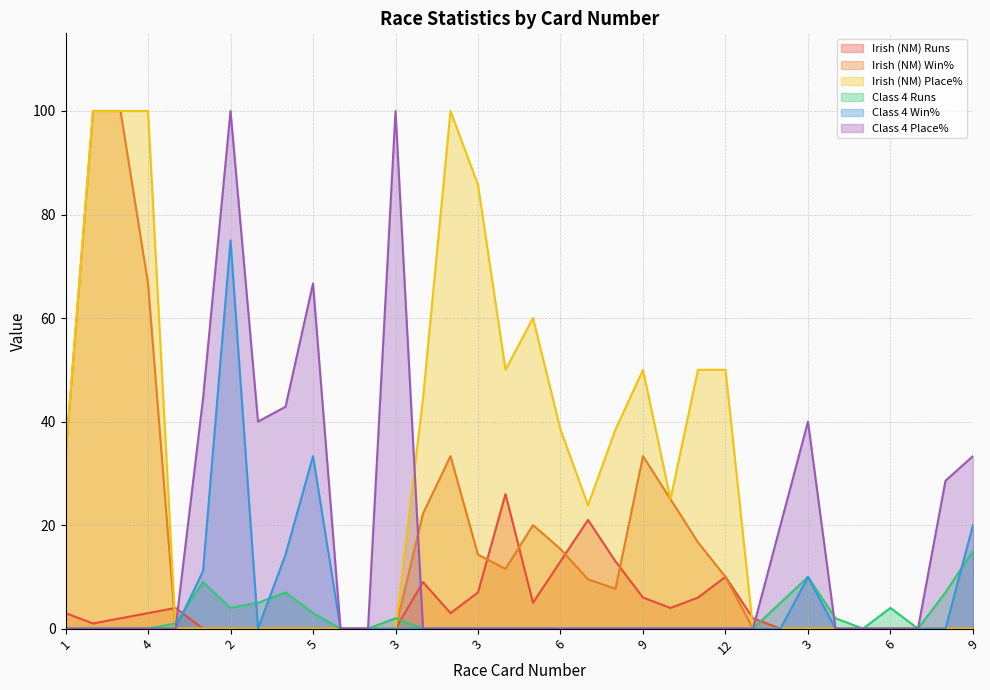

At which category is the sum across all series the highest?

3